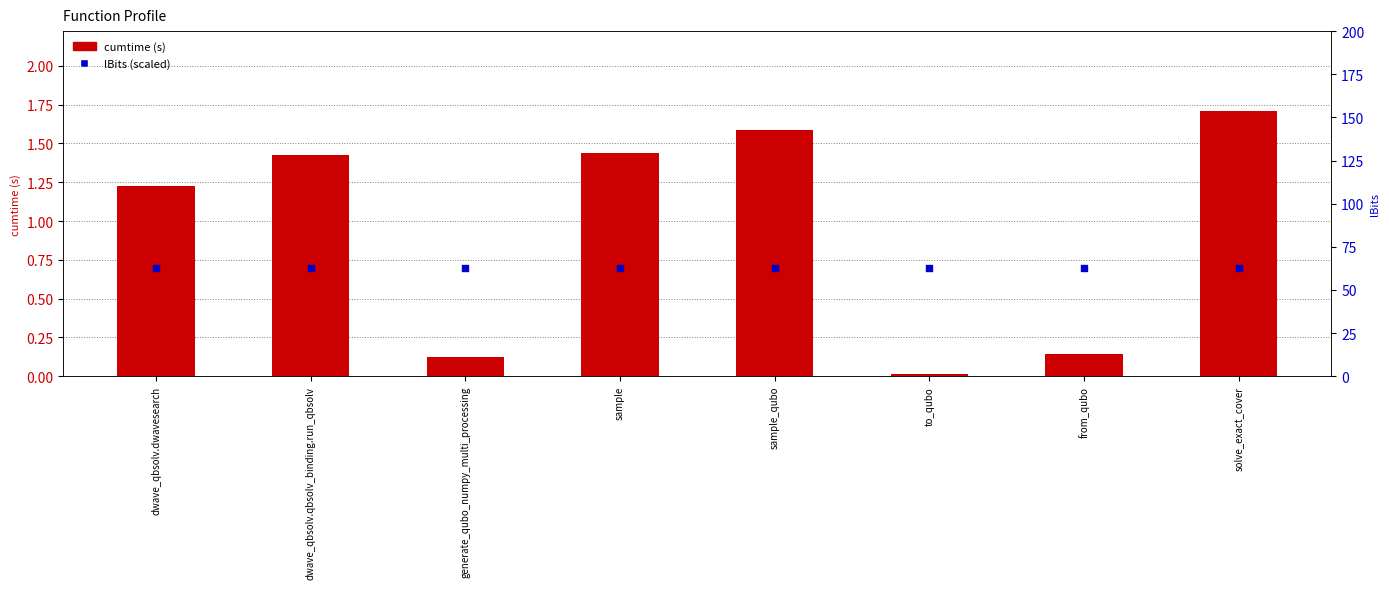

Which series has the largest Y range (max minus min)?

cumtime (s)